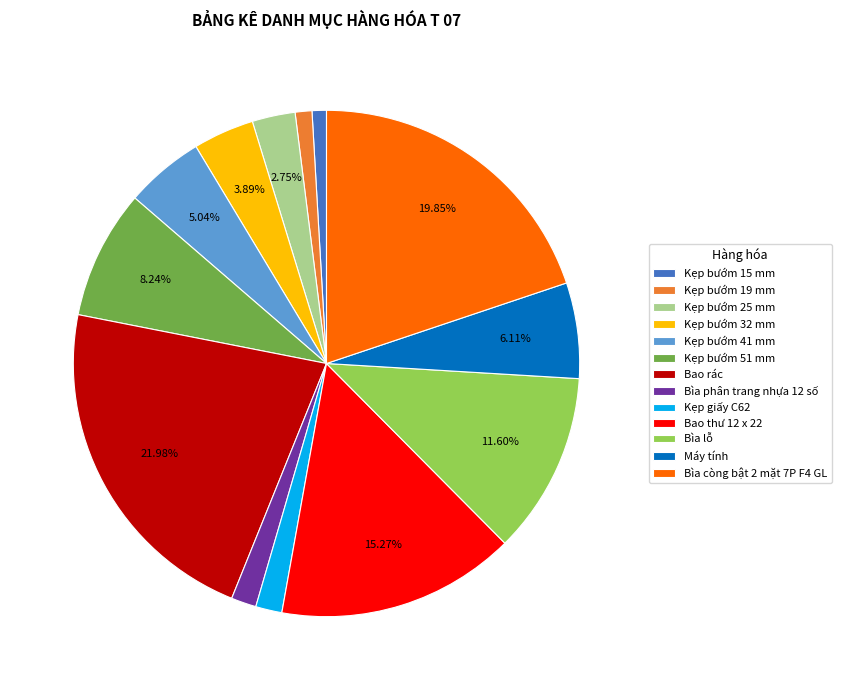

Is the sum of Kẹp bướm 41 mm and Kẹp bướm 32 mm greater than half?

No